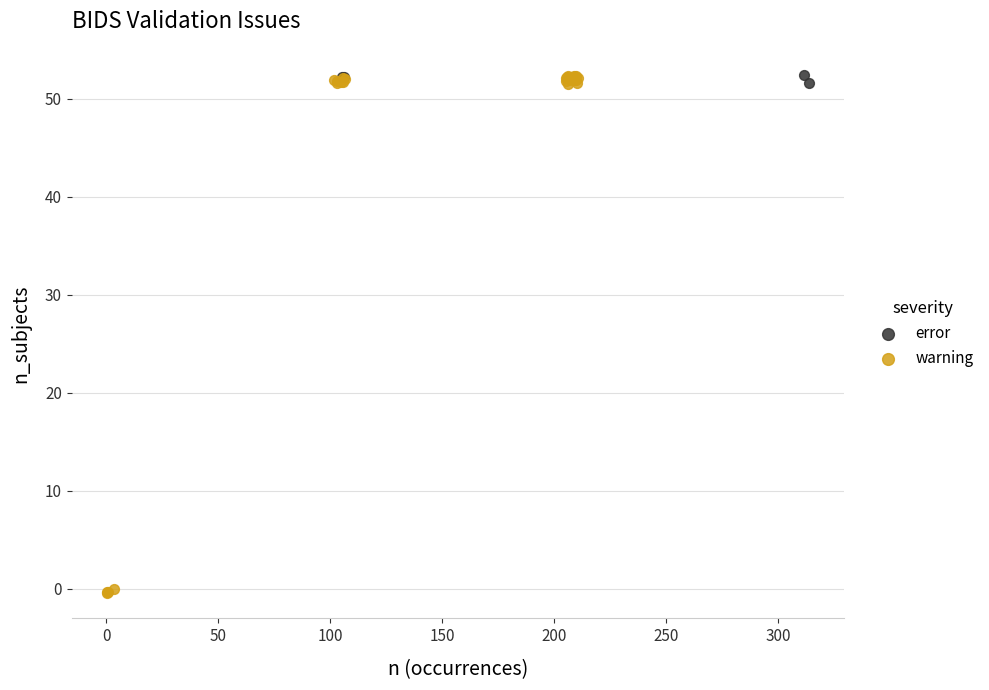

Which series reaches the minimum Y coordinate?

warning